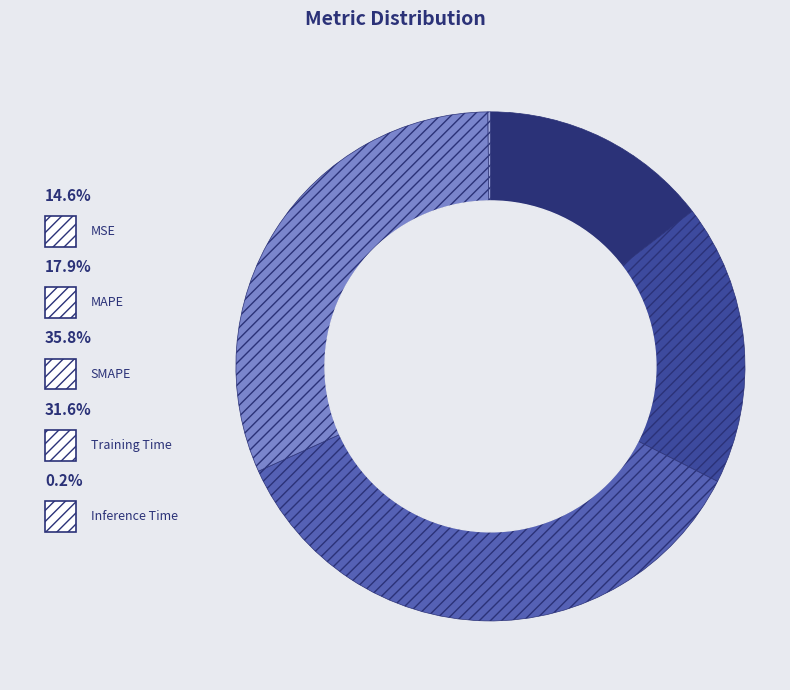

To the nearest percent, what percentage of the pie is MSE?

15%